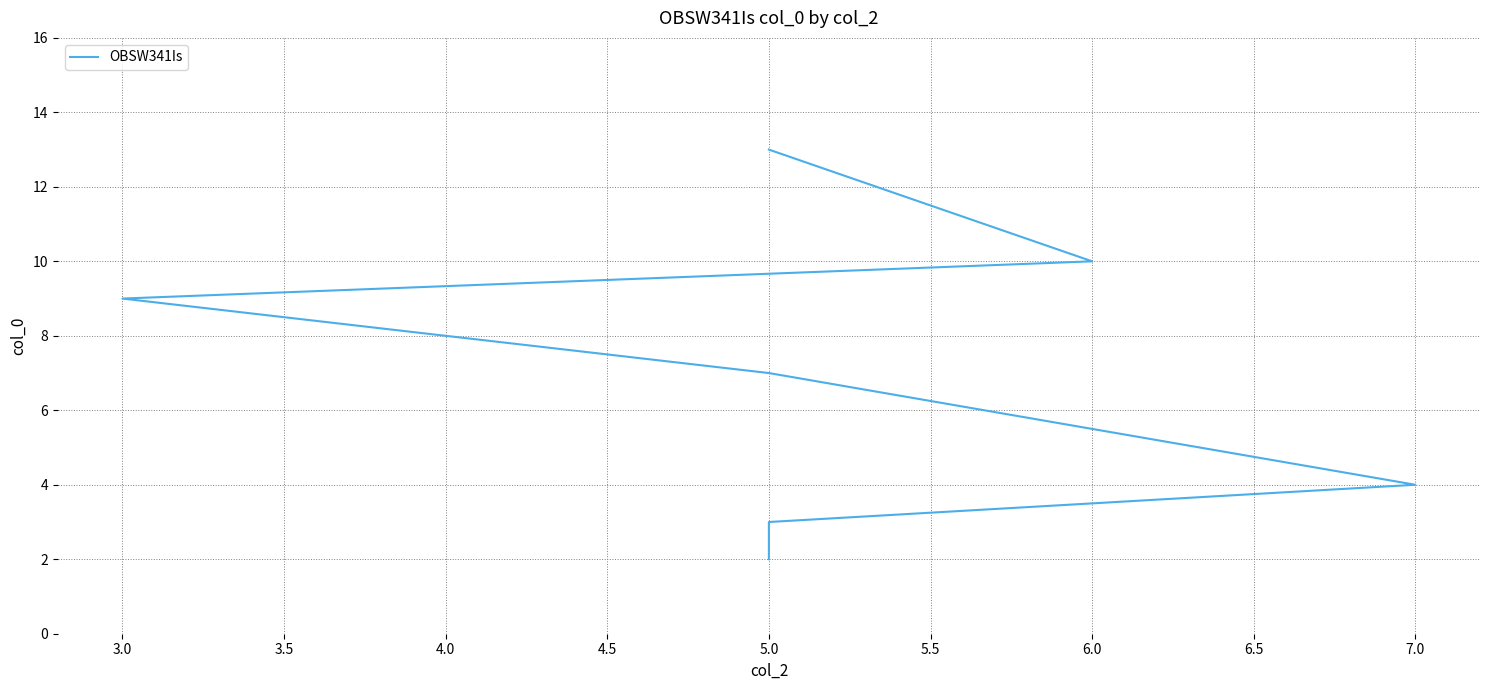

Between 7.0 and 5.0, which is larger?

5.0